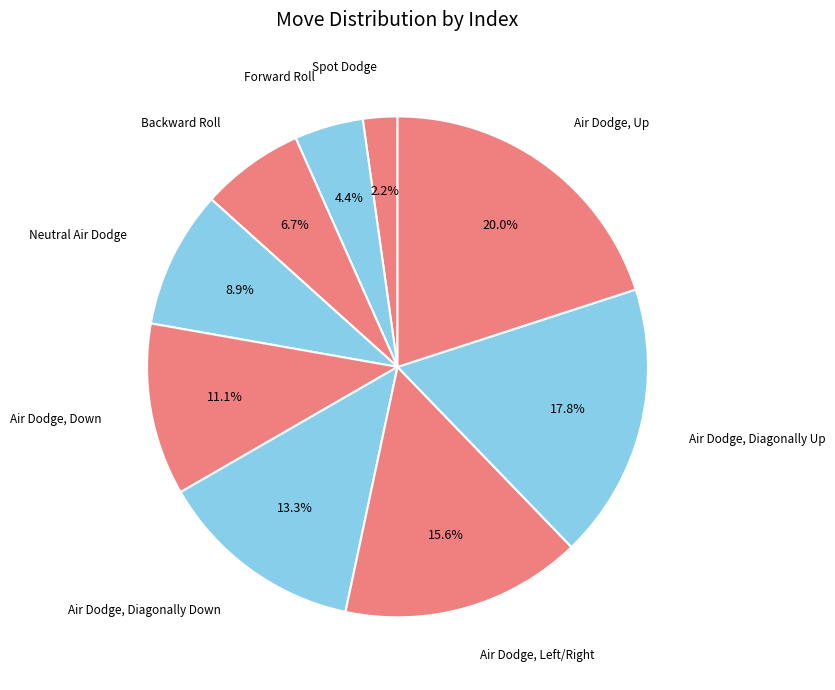

How many slices are in this pie chart?

9